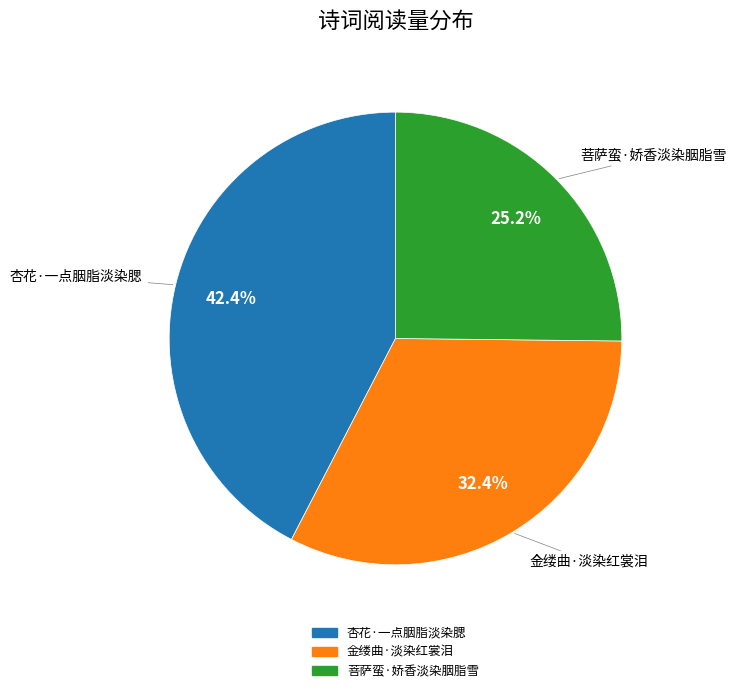

What is the largest slice in the pie chart?

杏花·一点胭脂淡染腮